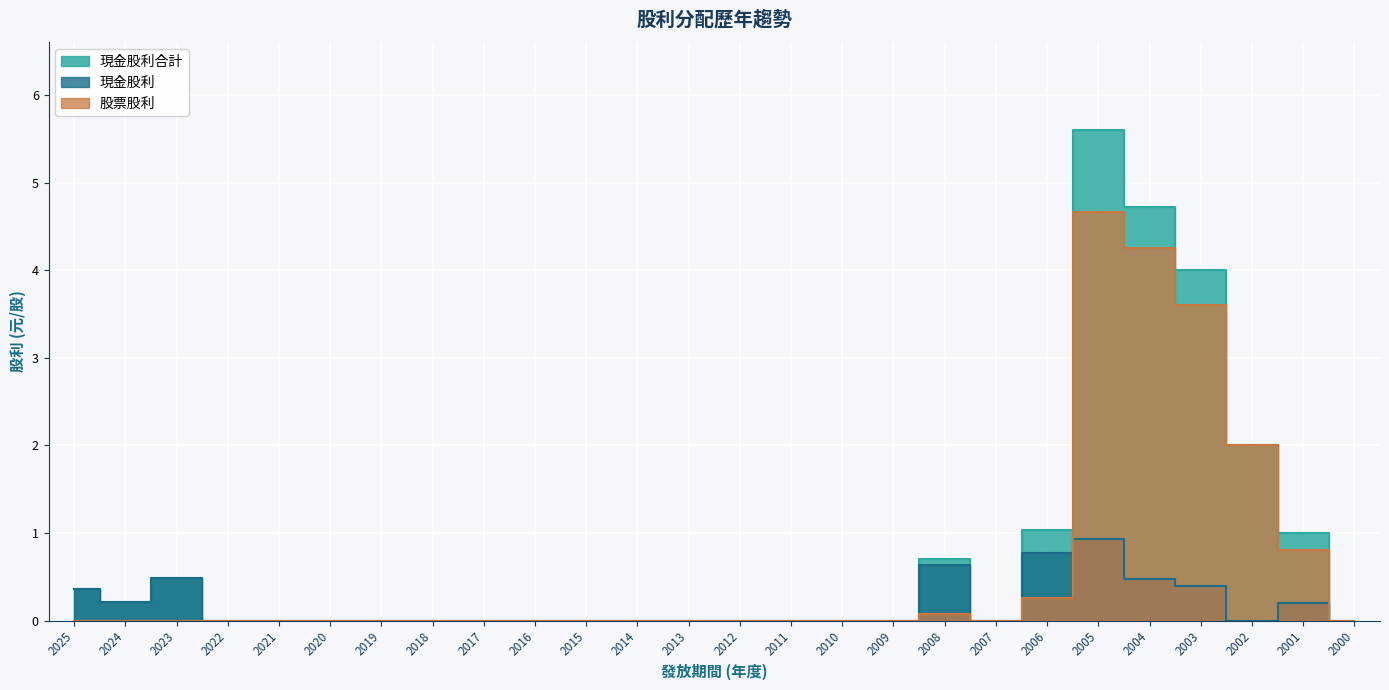

At how many categories does at least one series exceed 2?

3